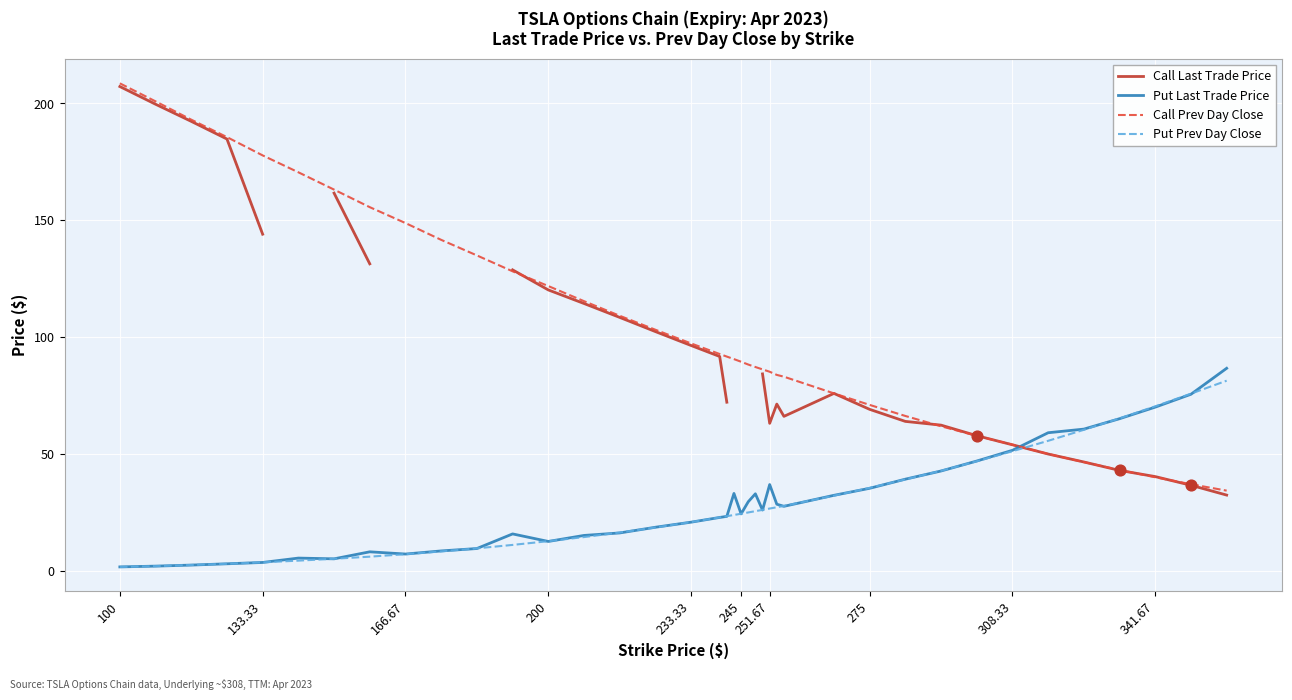

At how many categories does at least one series exceed 50?

39